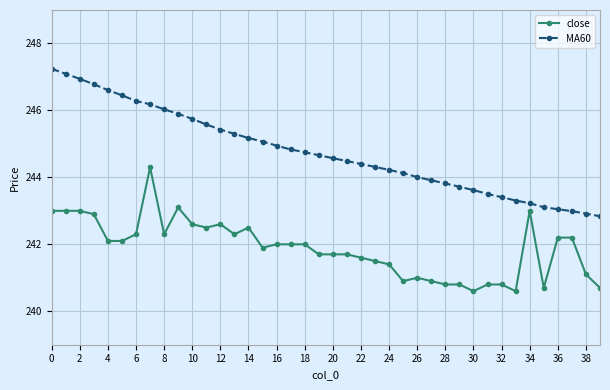

Which series has the largest total across all categories?

MA60